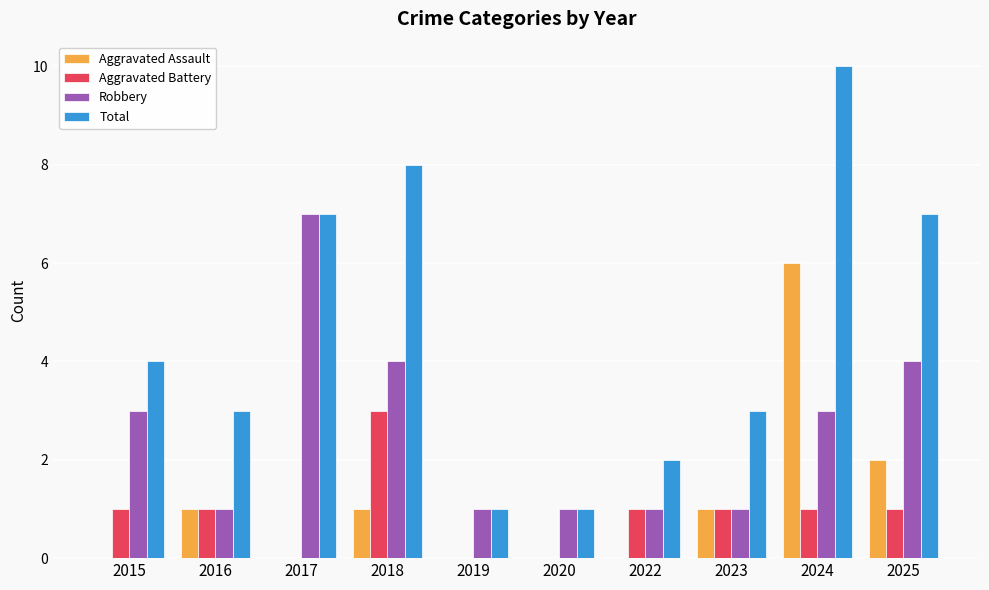

What is the approximate value of Robbery at 2016?

1